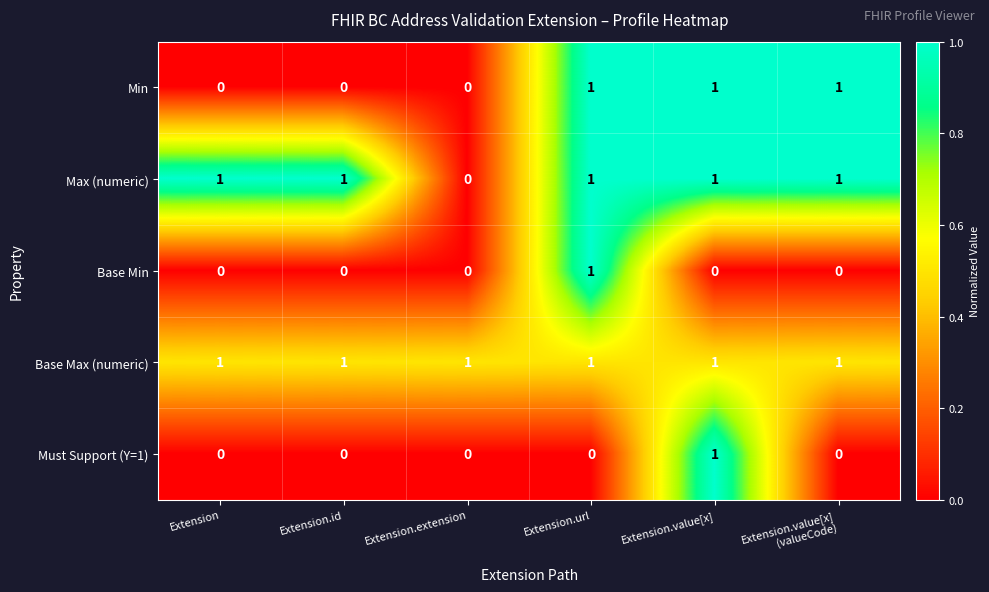

What is the spread (max minus min) of values at Extension.value[x]?

1